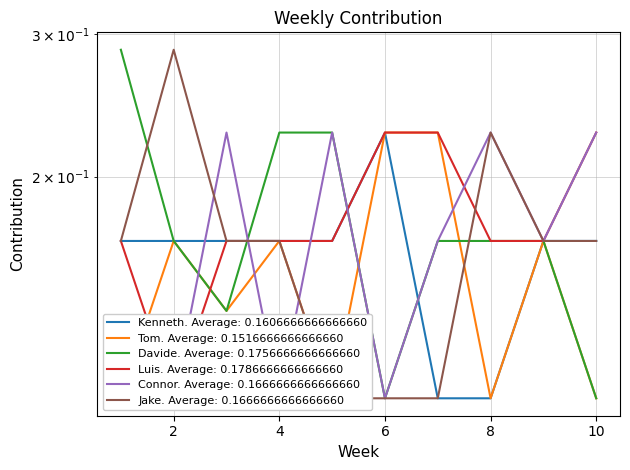

Where is Luis nearest to the value 0?

2